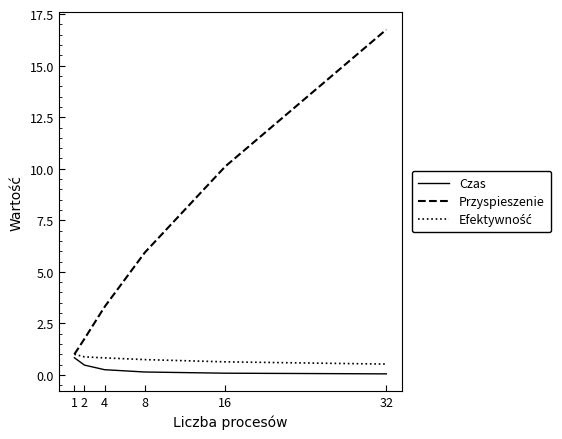

Which series has the widest spread of values?

Przyspieszenie